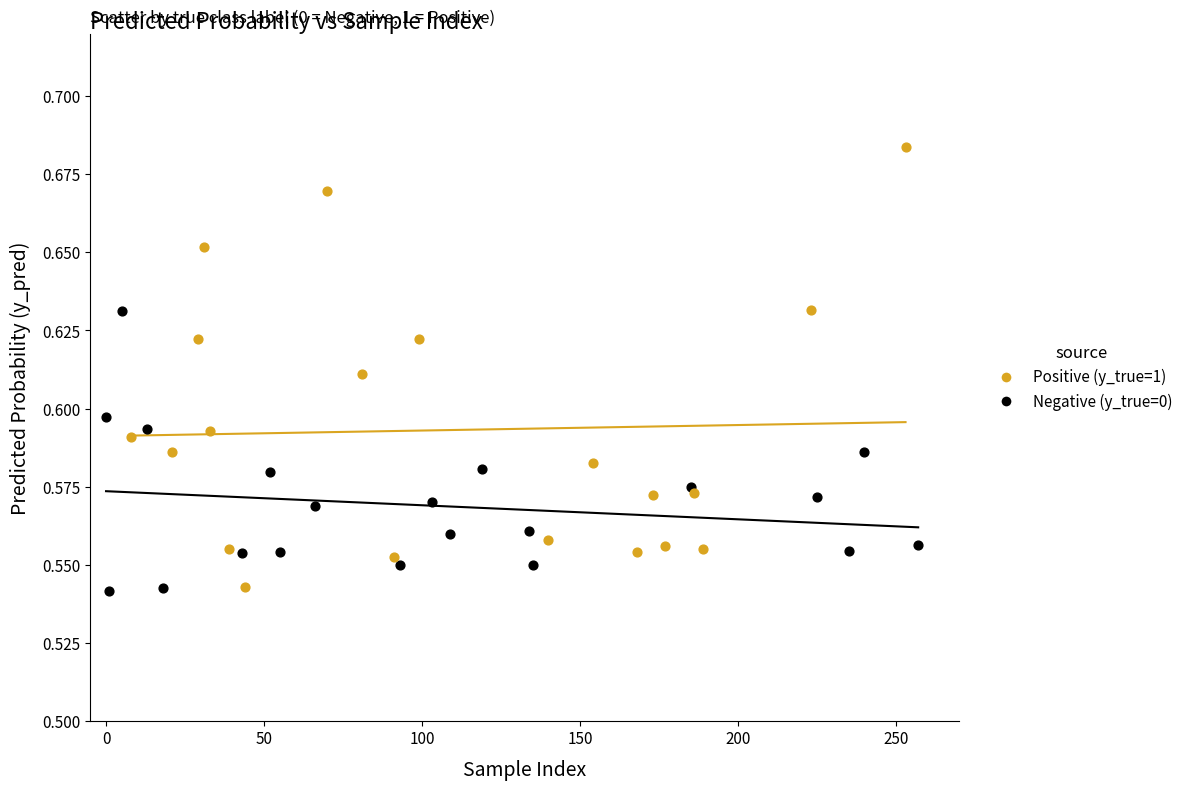

Which series reaches the maximum Y coordinate?

Positive (y_true=1)